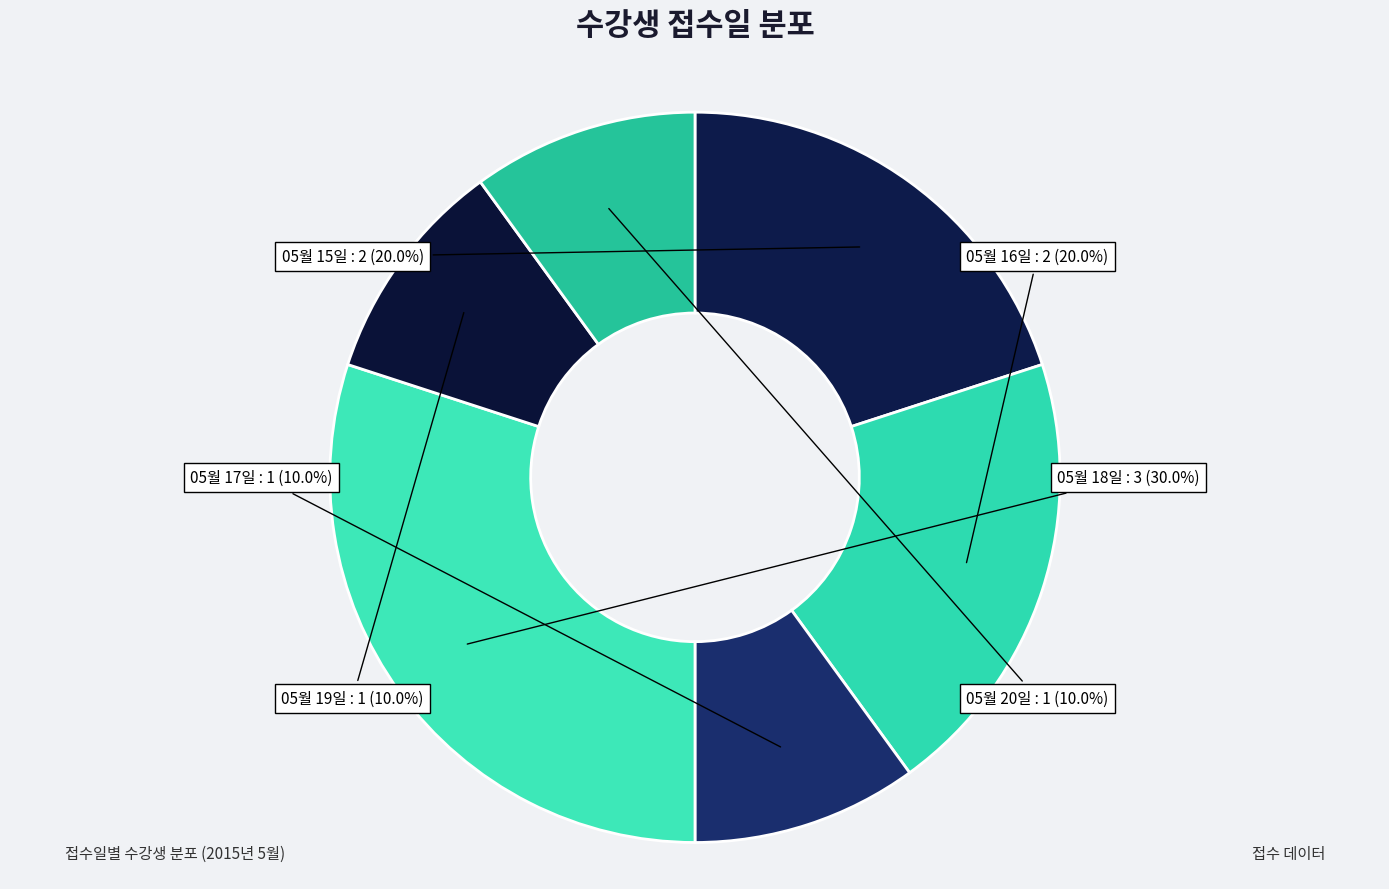

True or false: 05월 16일 accounts for 20% of the total.

True